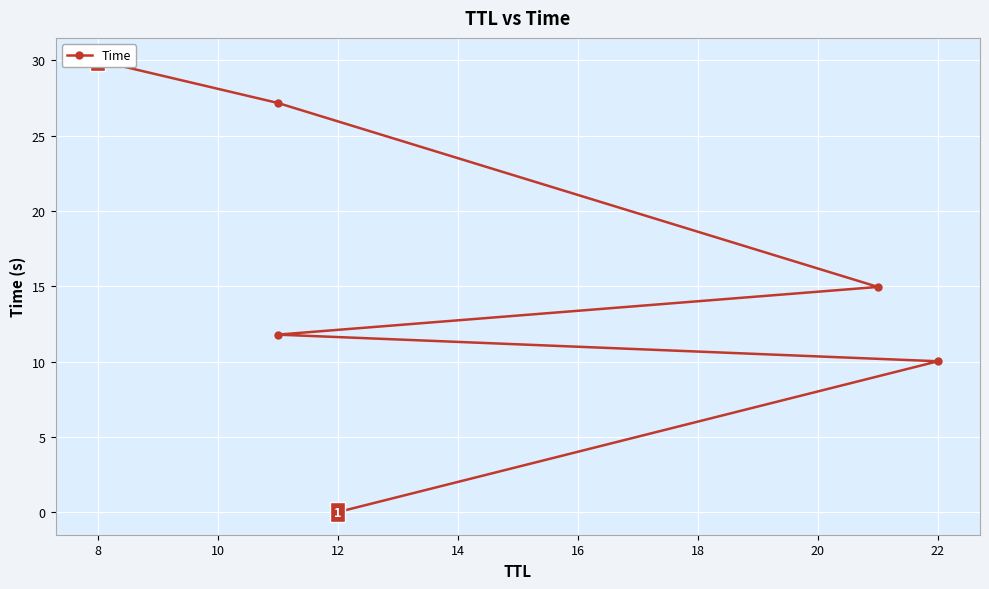

What is the greatest value displayed?

30.0